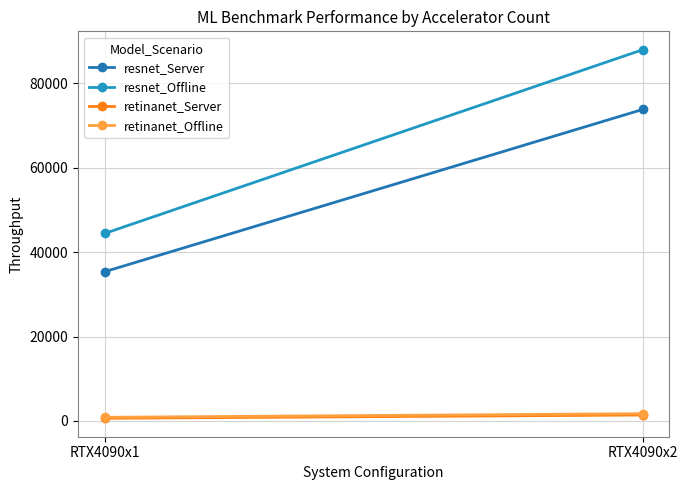

The retinanet_Offline series shows 1729.3 at RTX4090x2. True or false?

True